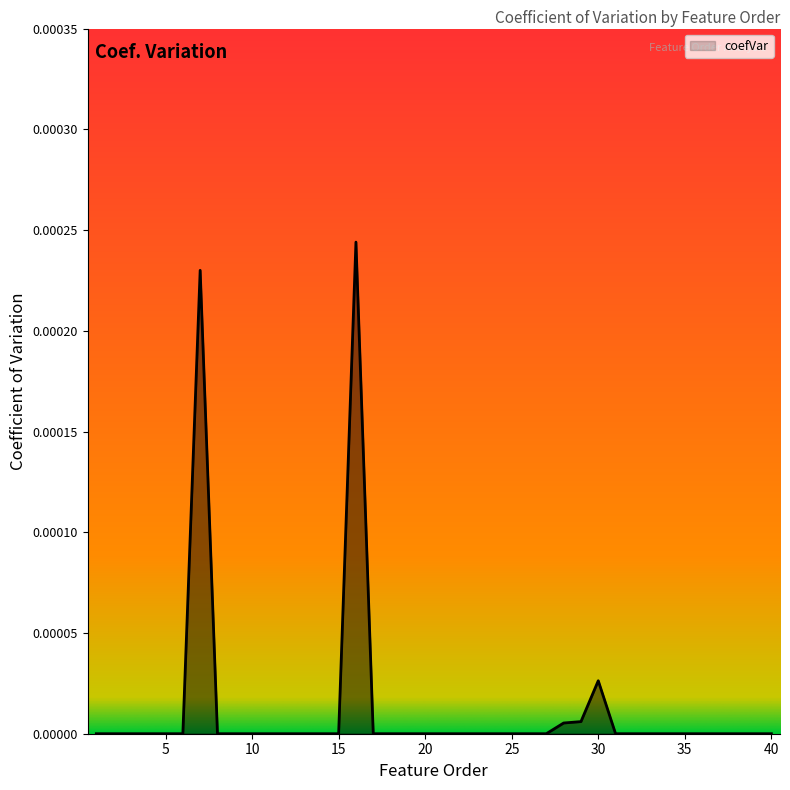

True or false: the data shows 0.0 at 35.

True